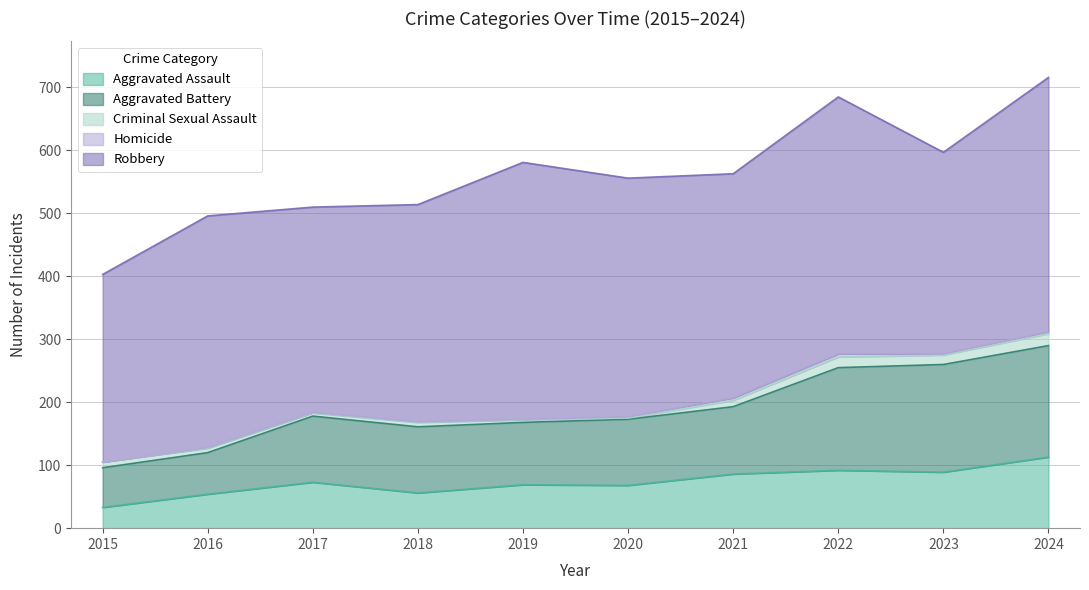

What is the sum of the Criminal Sexual Assault values at 2024 and 2018?

26